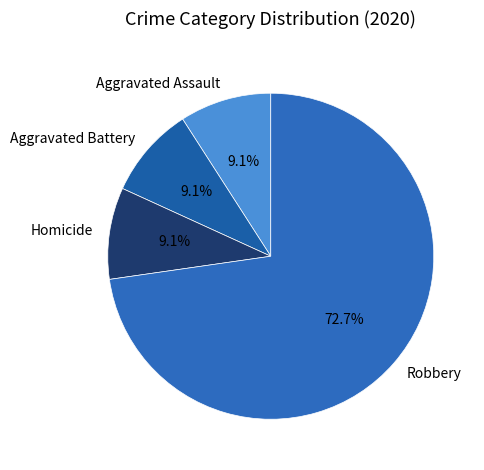

How much of the chart is everything except Homicide?

90.9%